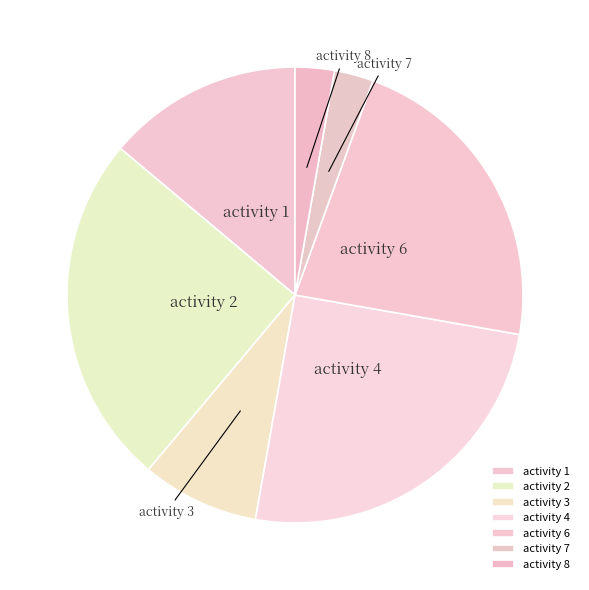

True or false: activity 4 accounts for 13% of the total.

False